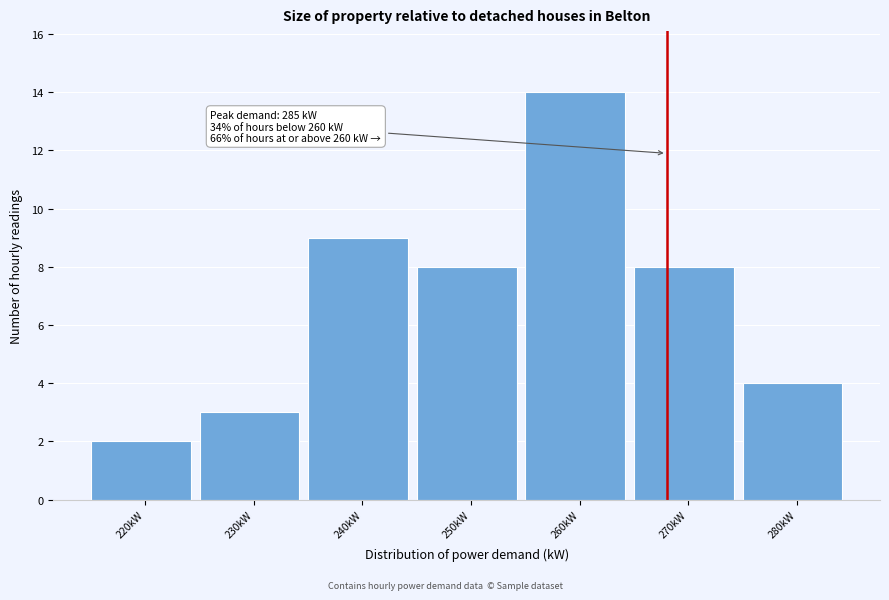

Reading right to left, what are all the values shown in this chart?

4	8	14	8	9	3	2